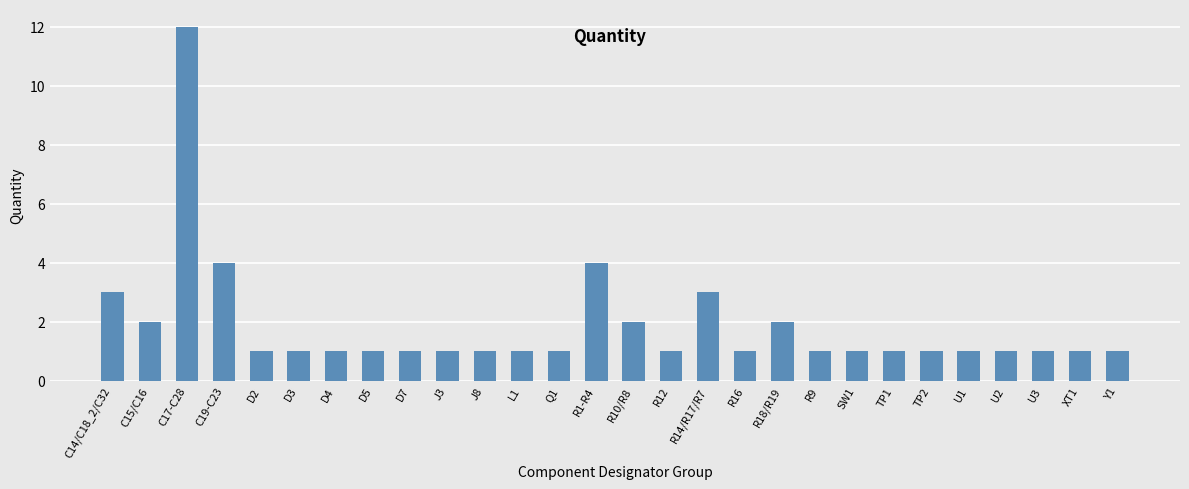

What is the label of the 23rd bar from the right?

D3